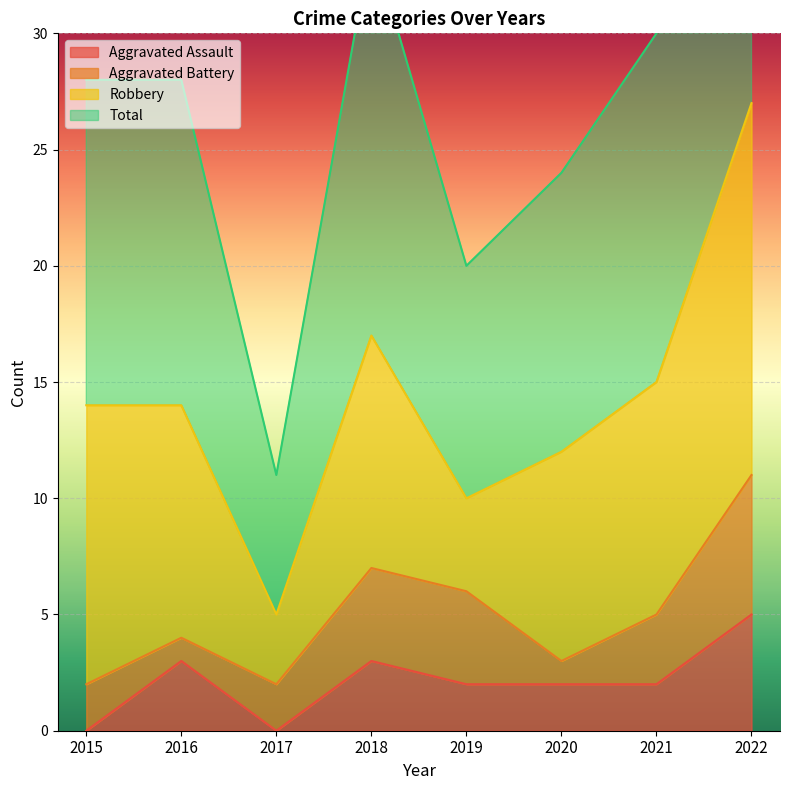

At which label does Total first exceed 28?

2018